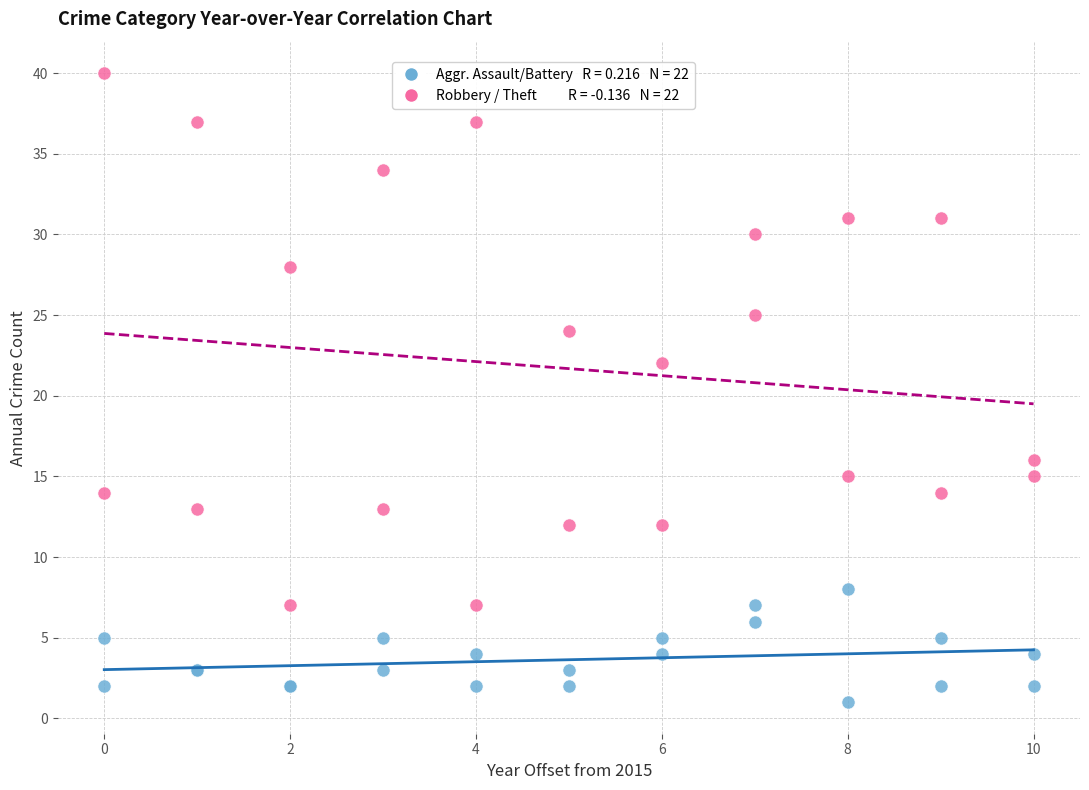

Across all series, what Y value is closest to 20?

22